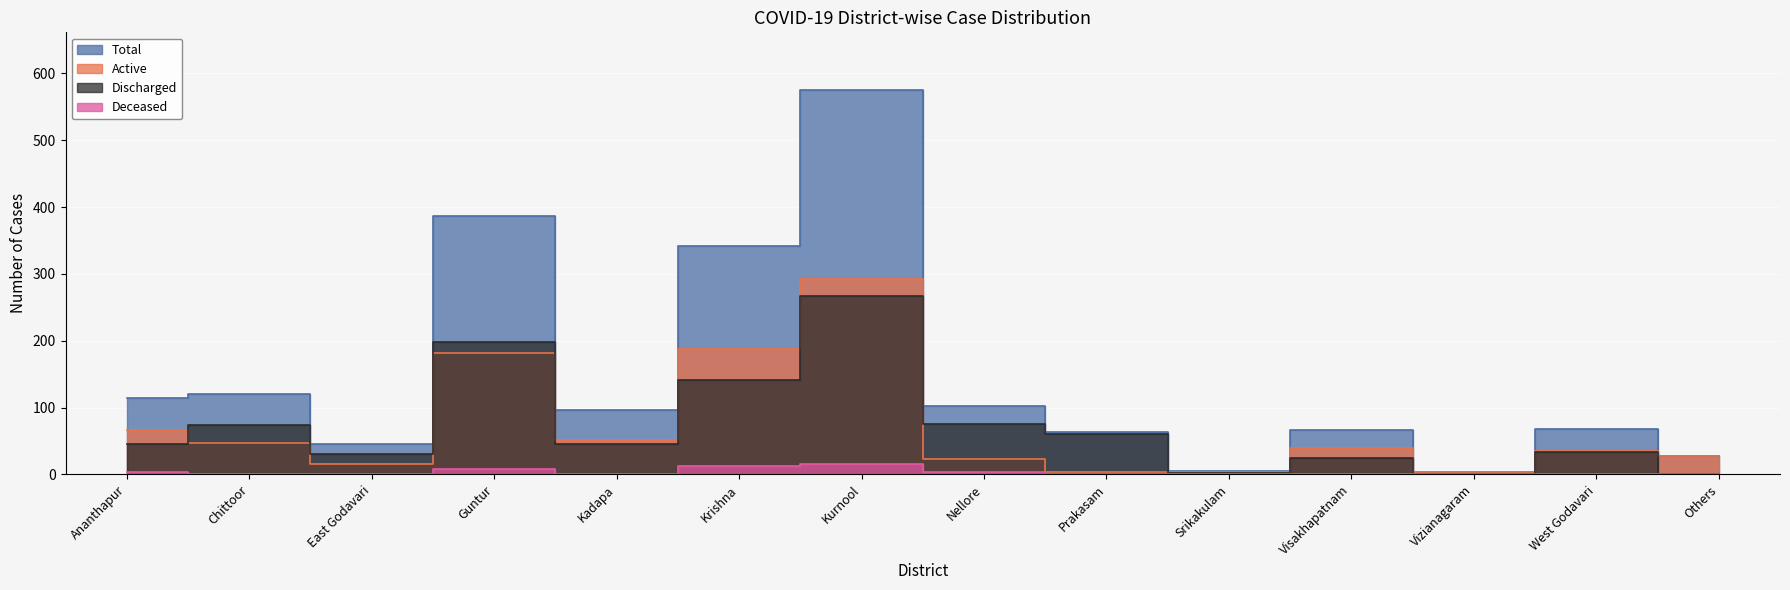

What is the spread (max minus min) of values at Ananthapur?

111